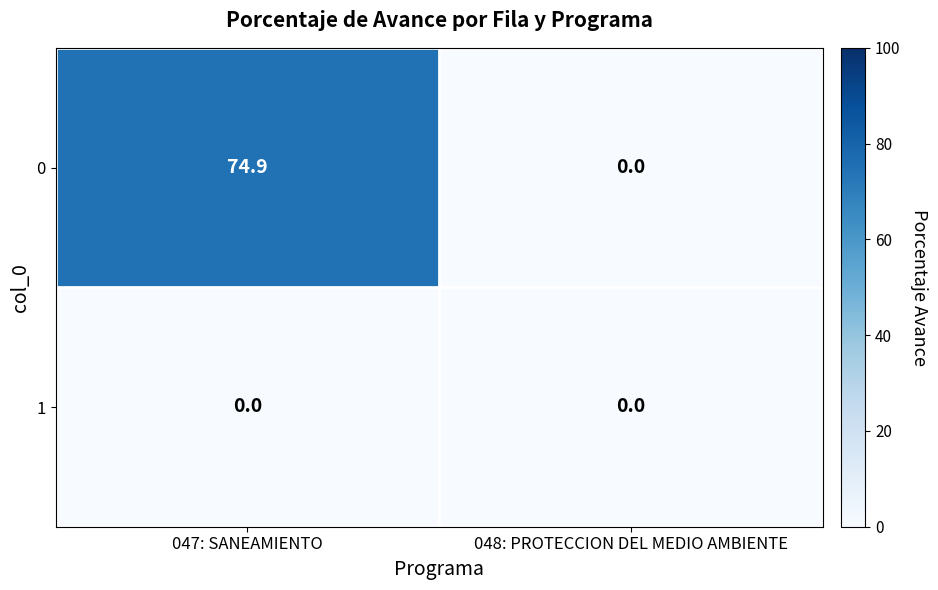

Is it true that 0 equals 74.9 at 047: SANEAMIENTO?

True